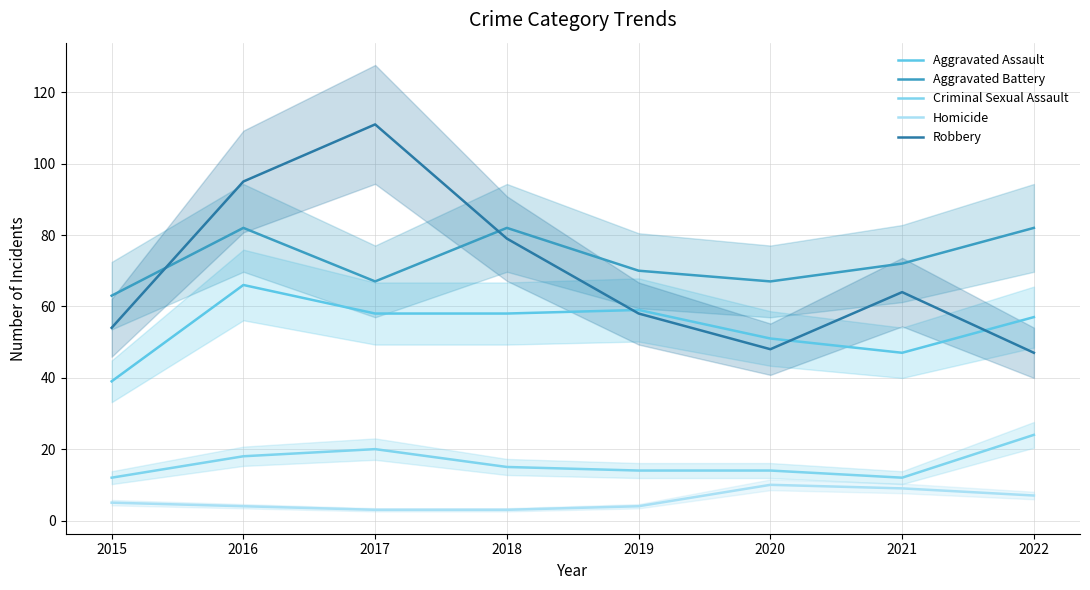

Reading right to left, extract all data points from this chart.

Aggravated Assault: 2022=57	2021=47	2020=51	2019=59	2018=58	2017=58	2016=66	2015=39
Aggravated Battery: 2022=82	2021=72	2020=67	2019=70	2018=82	2017=67	2016=82	2015=63
Criminal Sexual Assault: 2022=24	2021=12	2020=14	2019=14	2018=15	2017=20	2016=18	2015=12
Homicide: 2022=7	2021=9	2020=10	2019=4	2018=3	2017=3	2016=4	2015=5
Robbery: 2022=47	2021=64	2020=48	2019=58	2018=79	2017=111	2016=95	2015=54